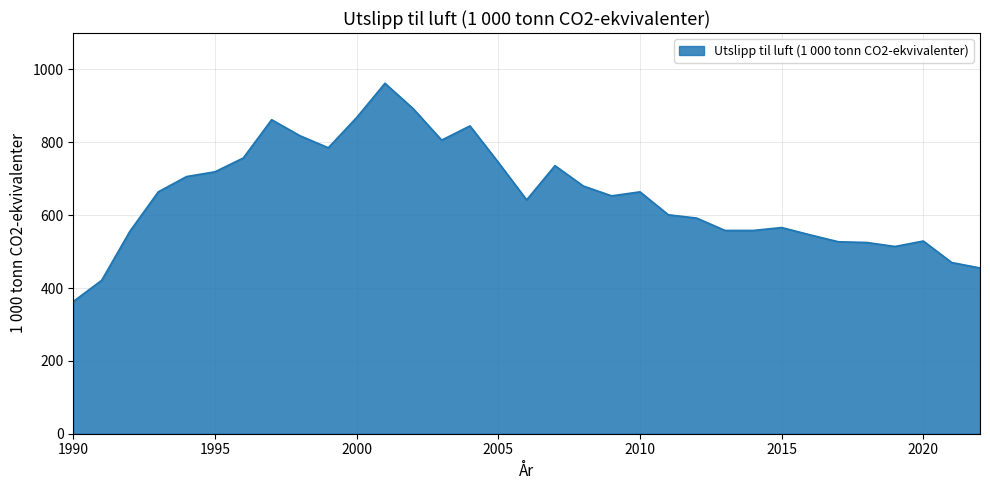

What is the difference between the maximum and minimum values?

599